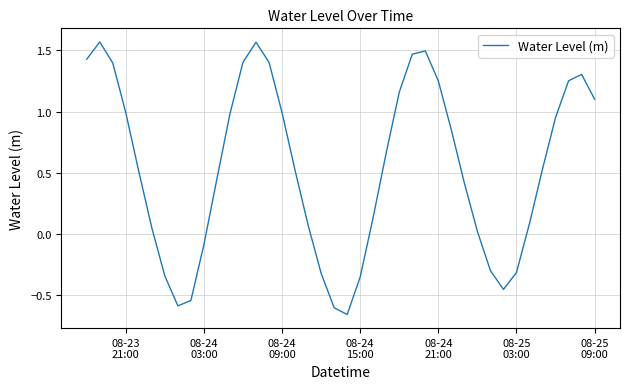

What is the difference between the maximum and minimum values?

2.2